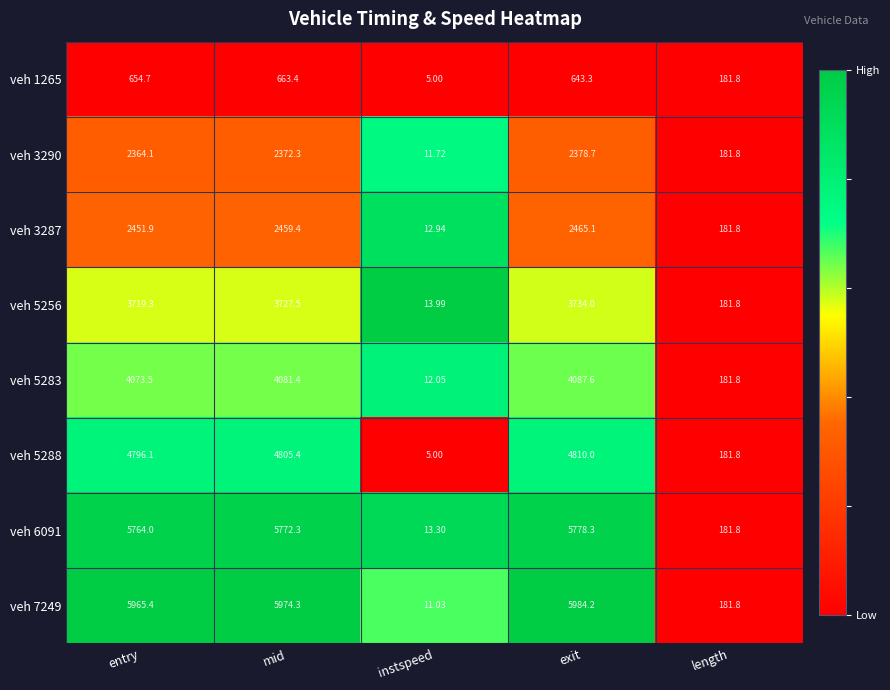

Is the value of veh 3287 at instspeed greater than the value of veh 6091 at mid?

No